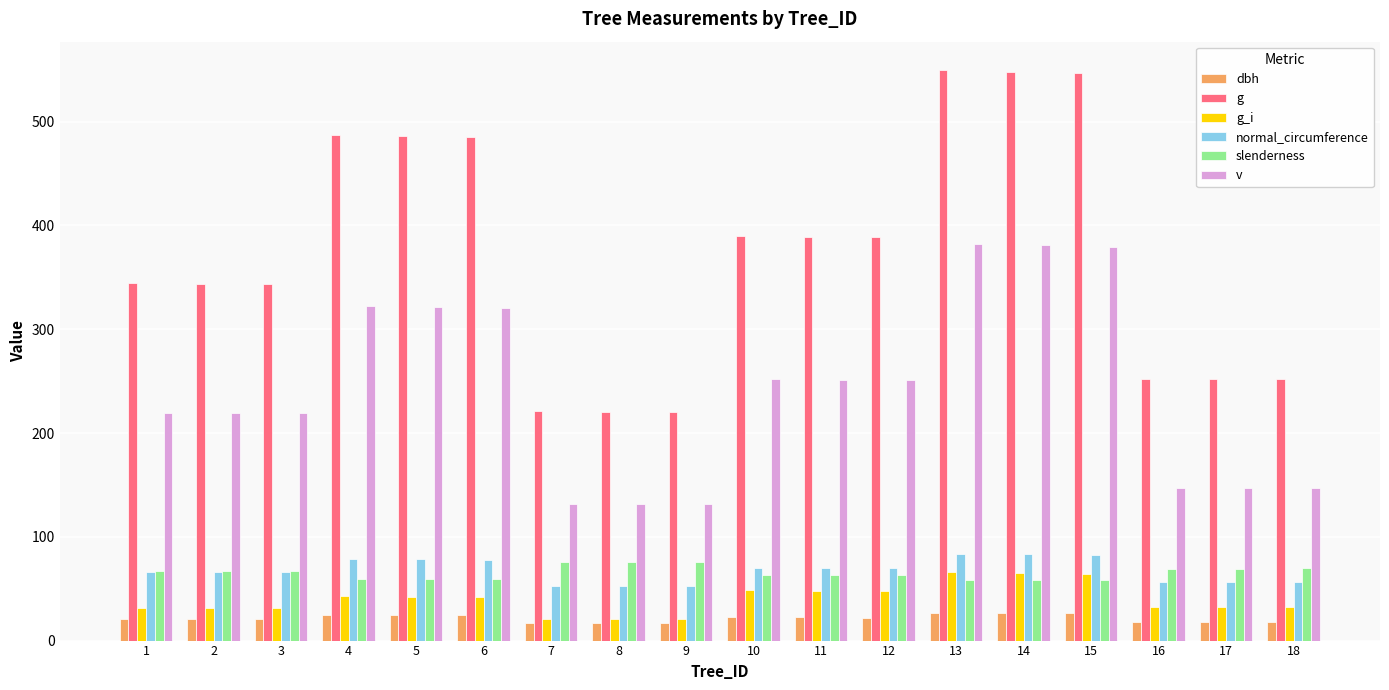

How many groups of bars are there?

18